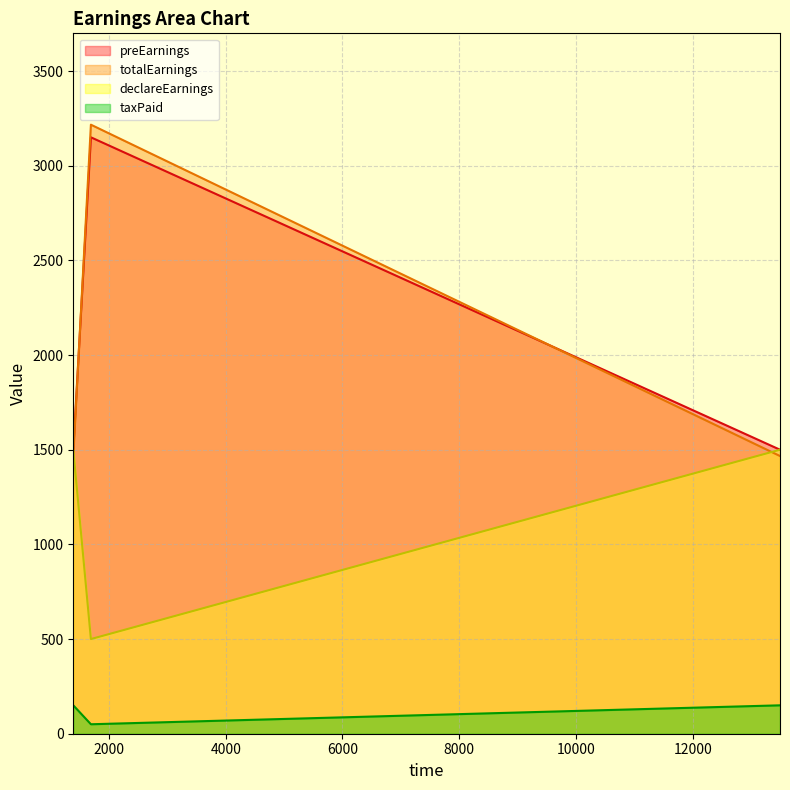

Count the number of categories in the chart.

3